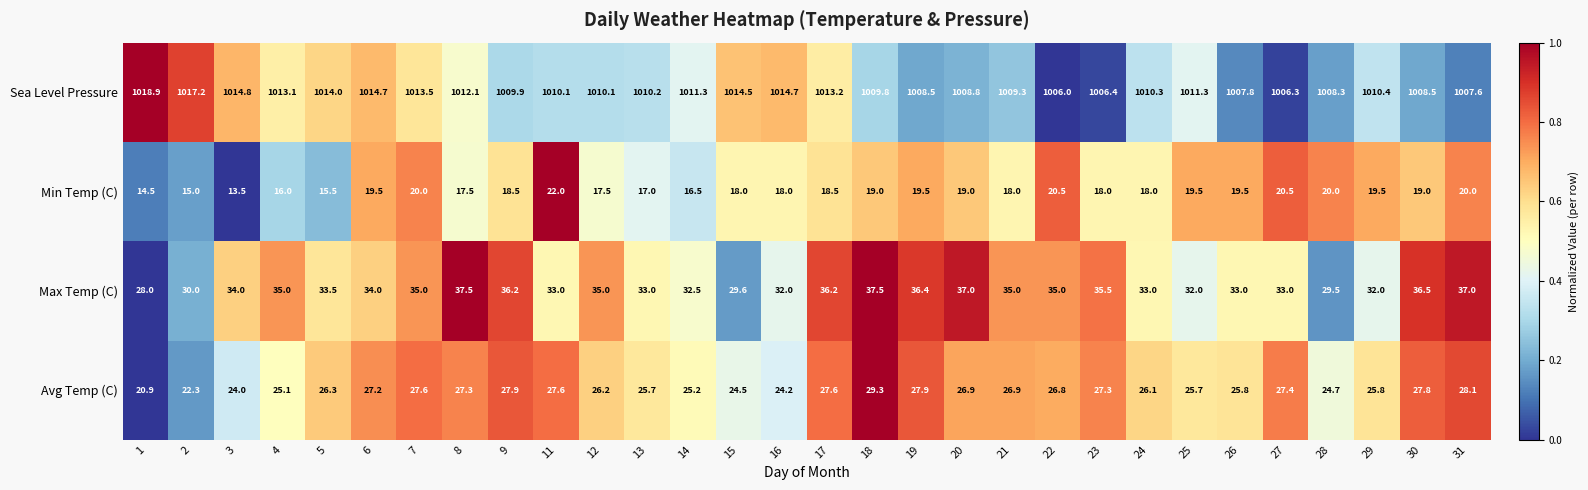

At which category does the chart reach its minimum across all series?

3